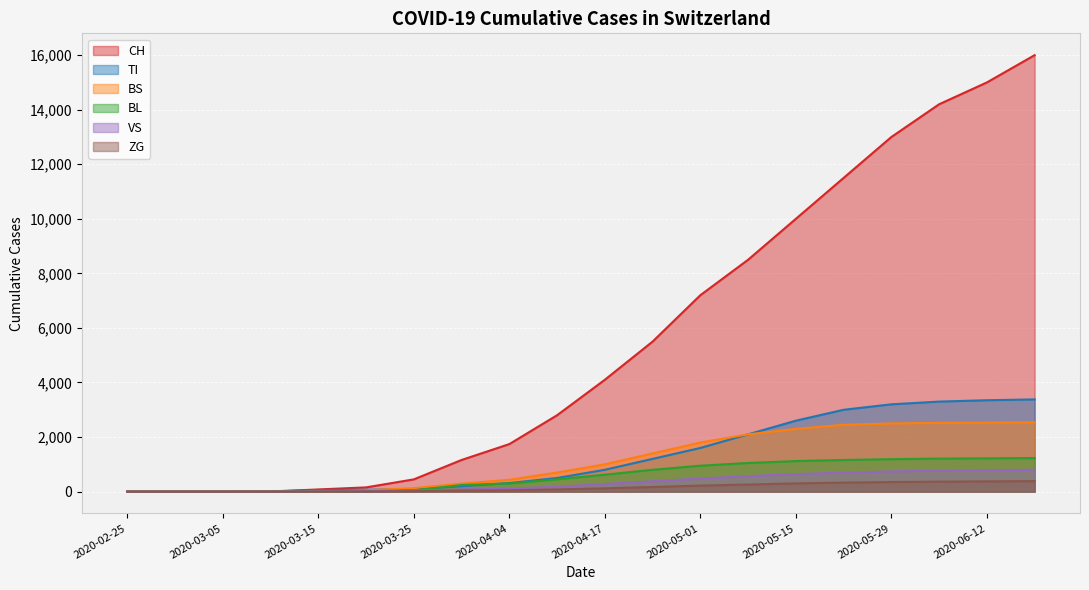

What is the label of the 20th point from the left?

2020-06-19